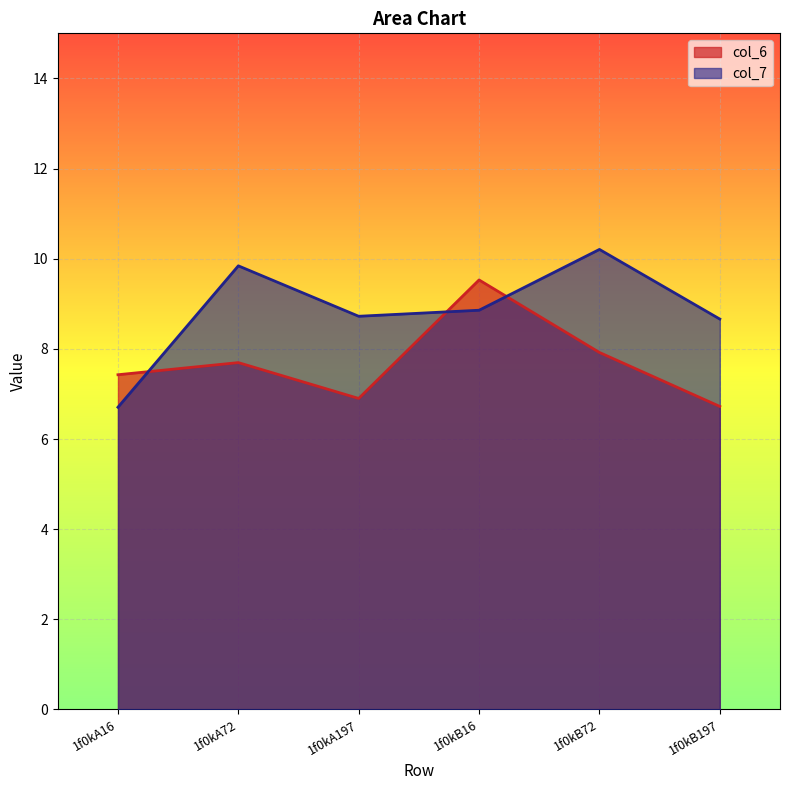

List the labels in order of col_7 value, smallest first.

1f0kA16, 1f0kB197, 1f0kA197, 1f0kB16, 1f0kA72, 1f0kB72